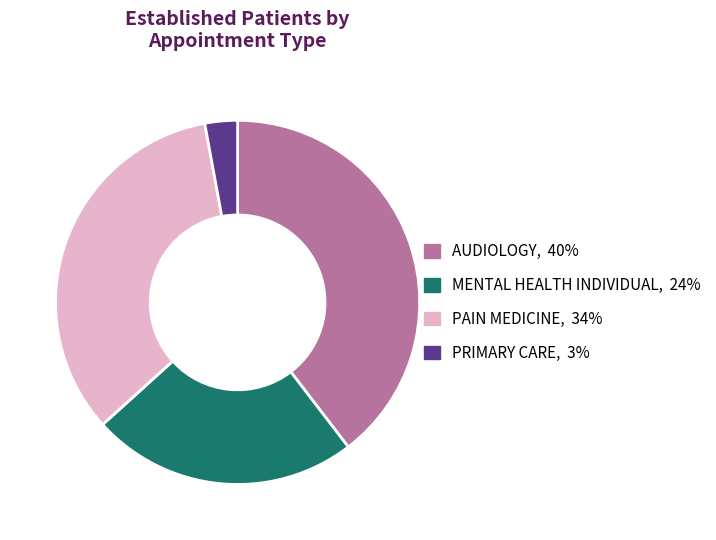

True or false: PAIN MEDICINE accounts for 34% of the total.

True